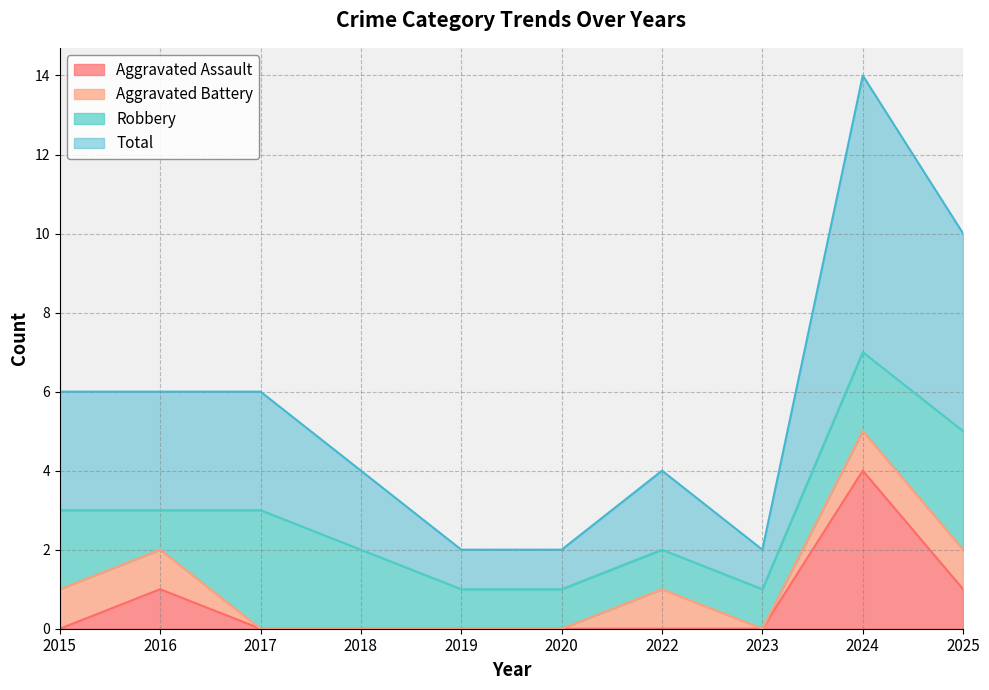

What is the value of the Total point at the 7th from the left?

2